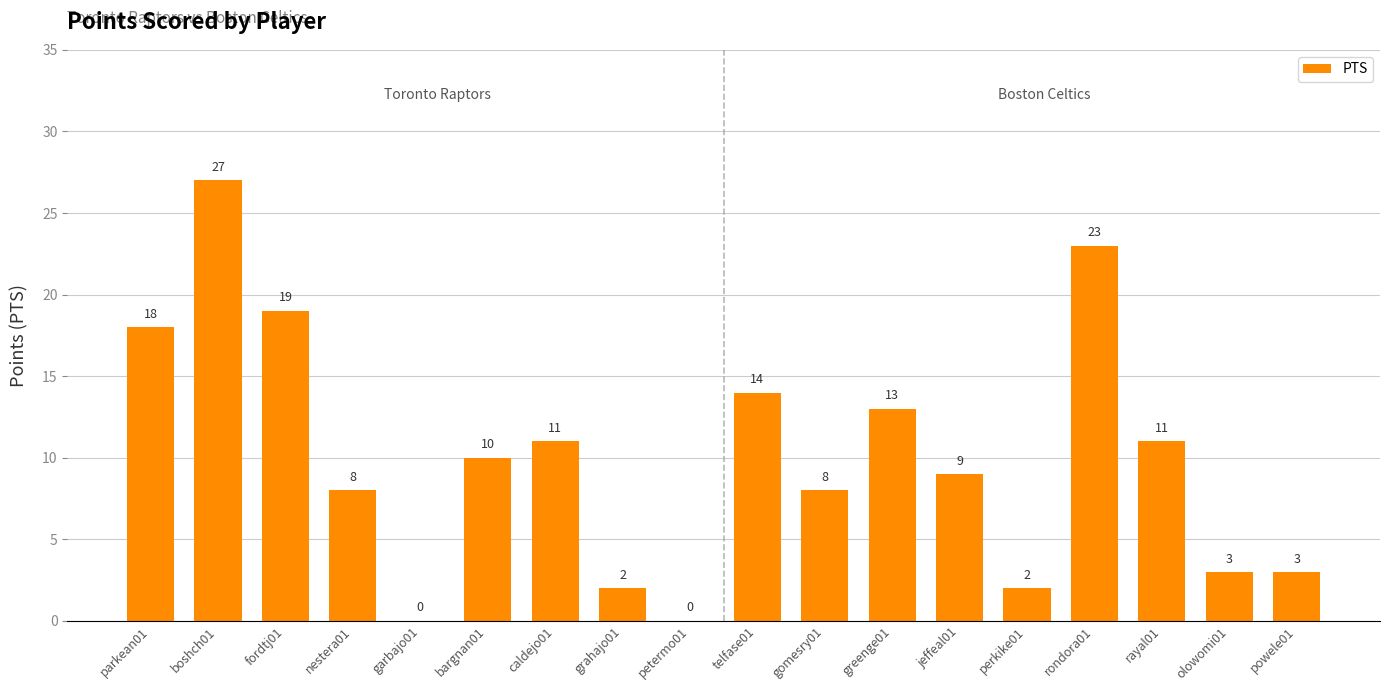

What value does the data have at powele01, to the nearest 5?

5